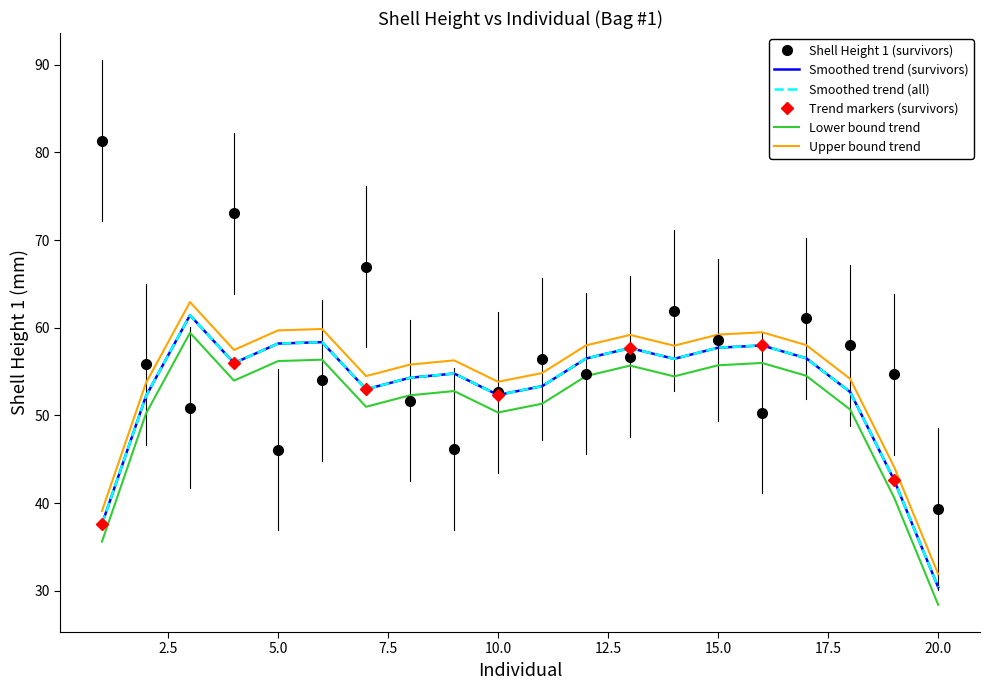

The value at 2 is 55.8. True or false?

True